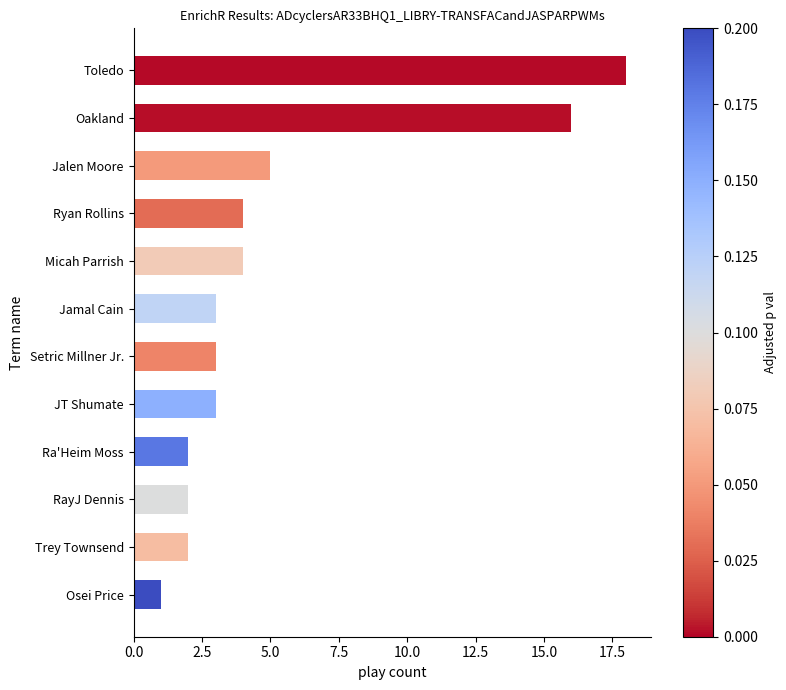

What is the greatest value displayed?

18